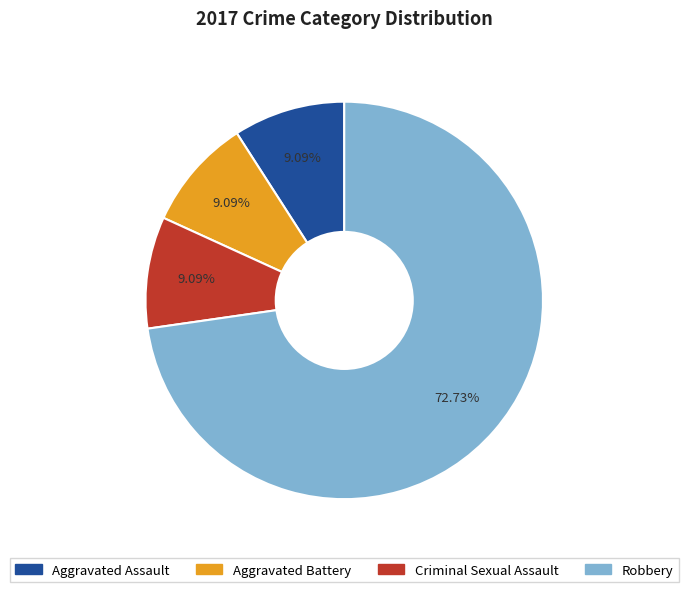

Does any single category account for the majority?

Yes